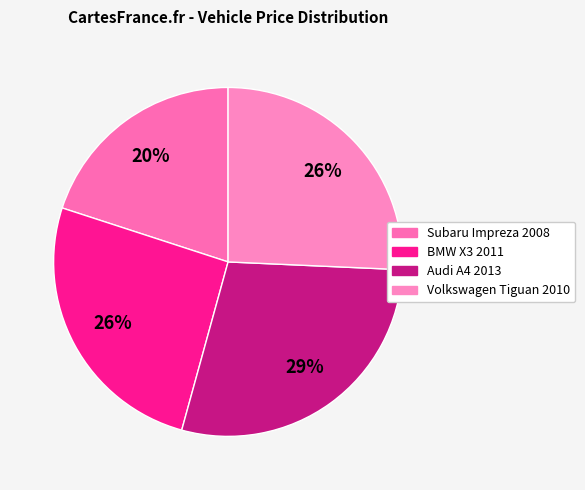

To the nearest percent, what is the difference between the largest and smallest slice percentages?

9%